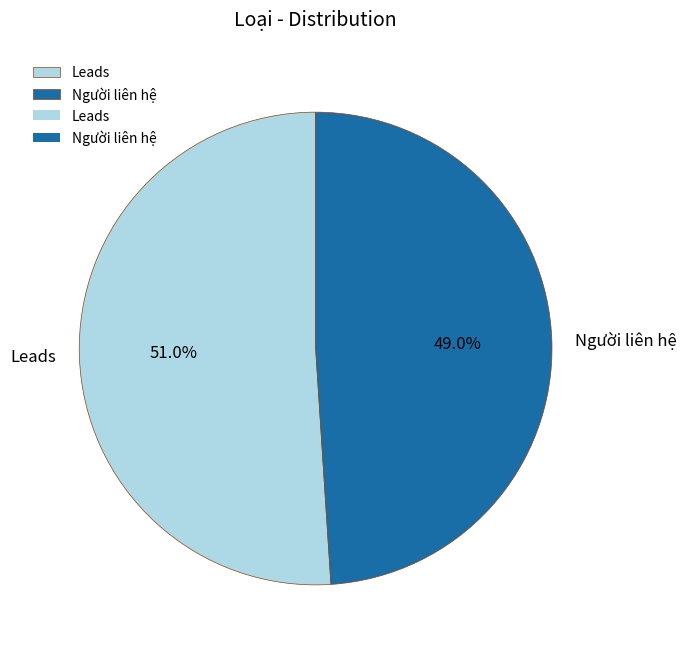

What portion of the pie excludes Người liên hệ?

51.0%